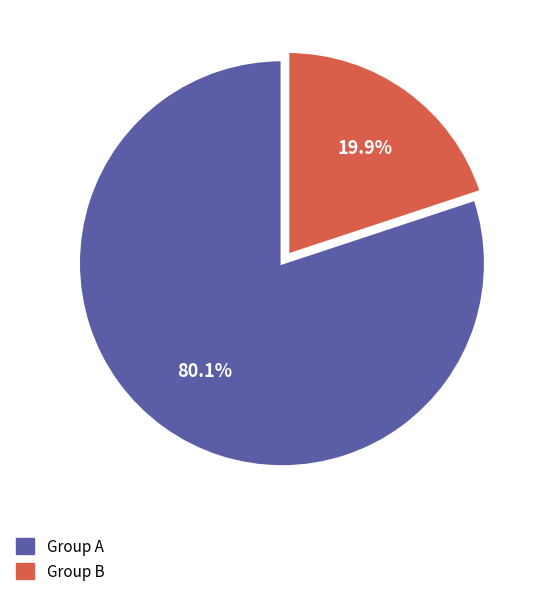

Is there a majority slice in this chart?

Yes